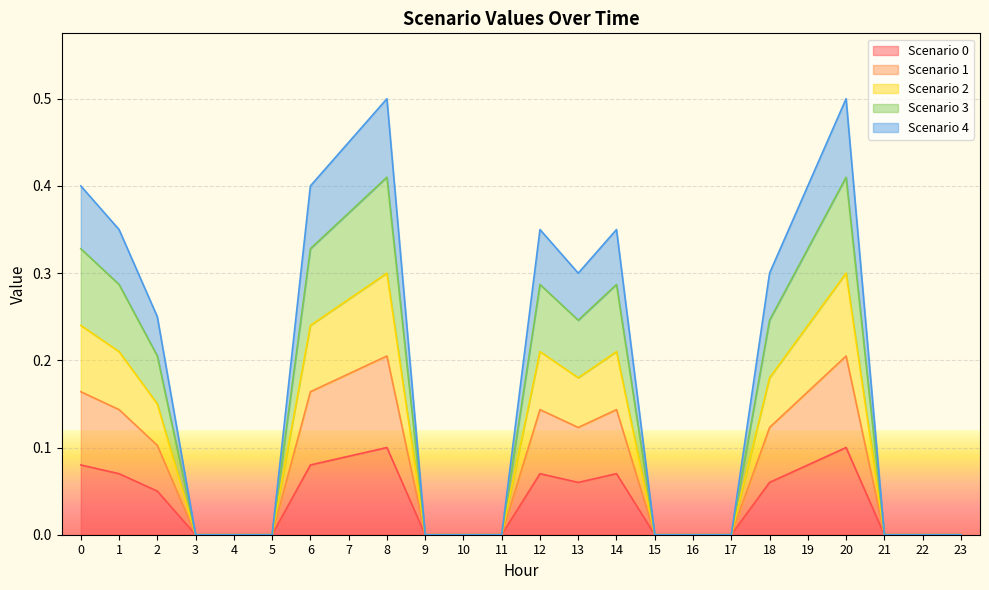

Is it true that Scenario 0 equals 0.0 at 17?

True